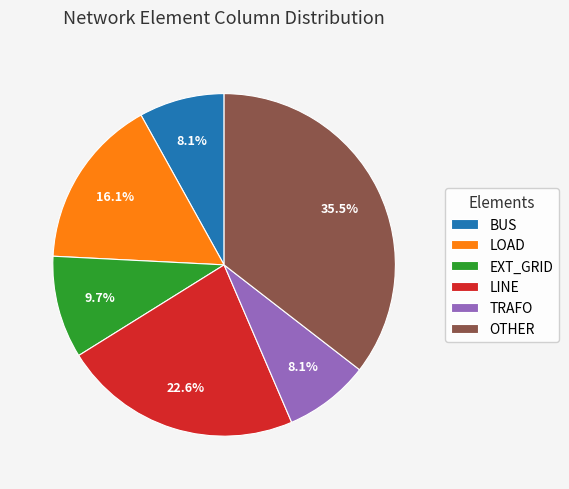

Which category has the biggest portion of the pie?

OTHER